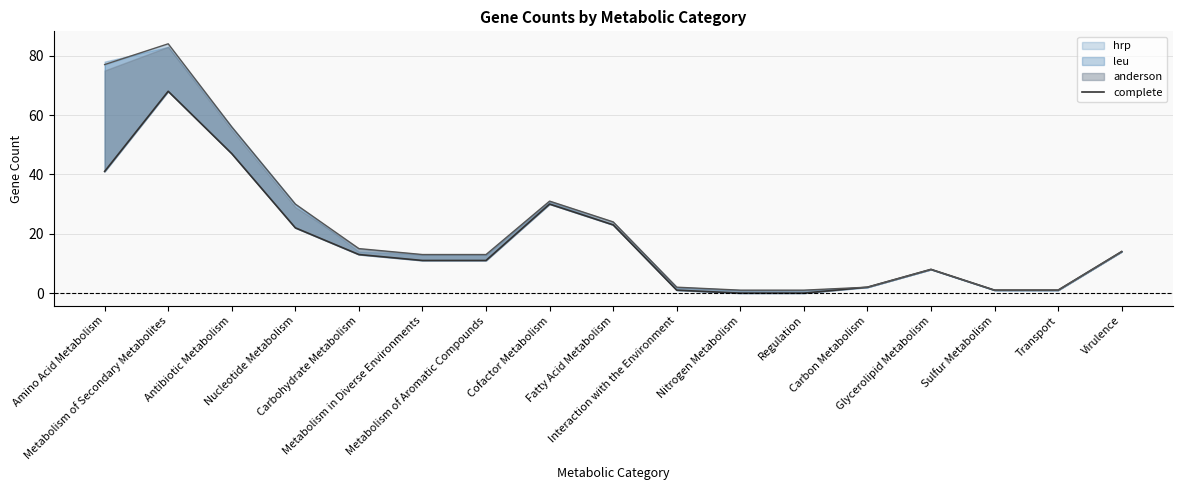

Reading left to right, extract all data points from this chart.

Amino Acid Metabolism=41	Metabolism of Secondary Metabolites=68	Antibiotic Metabolism=47	Nucleotide Metabolism=22	Carbohydrate Metabolism=13	Metabolism in Diverse Environments=11	Metabolism of Aromatic Compounds=11	Cofactor Metabolism=30	Fatty Acid Metabolism=23	Interaction with the Environment=1	Nitrogen Metabolism=0	Regulation=0	Carbon Metabolism=2	Glycerolipid Metabolism=8	Sulfur Metabolism=1	Transport=1	Virulence=14